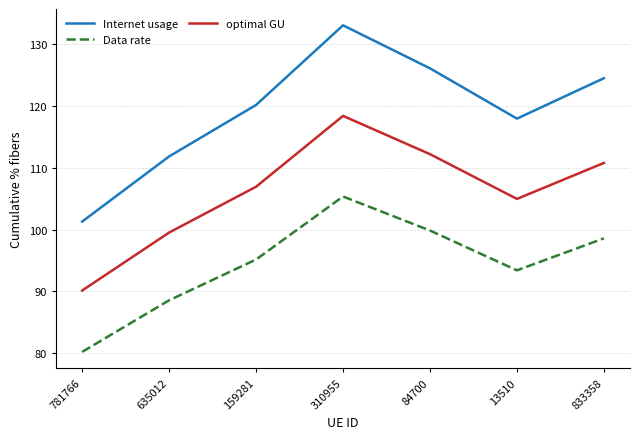

True or false: Internet usage has a value of 111.9 at 635012.

True